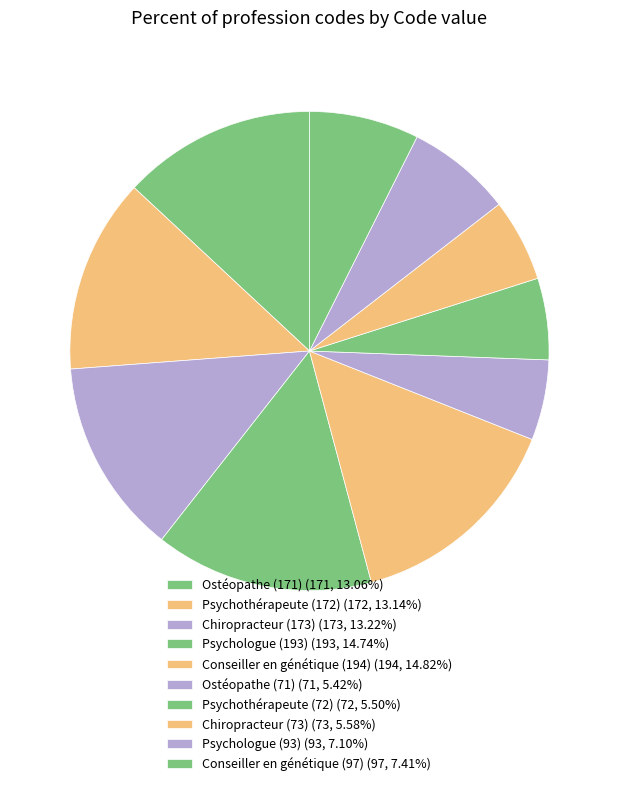

Which slice is the largest?

194